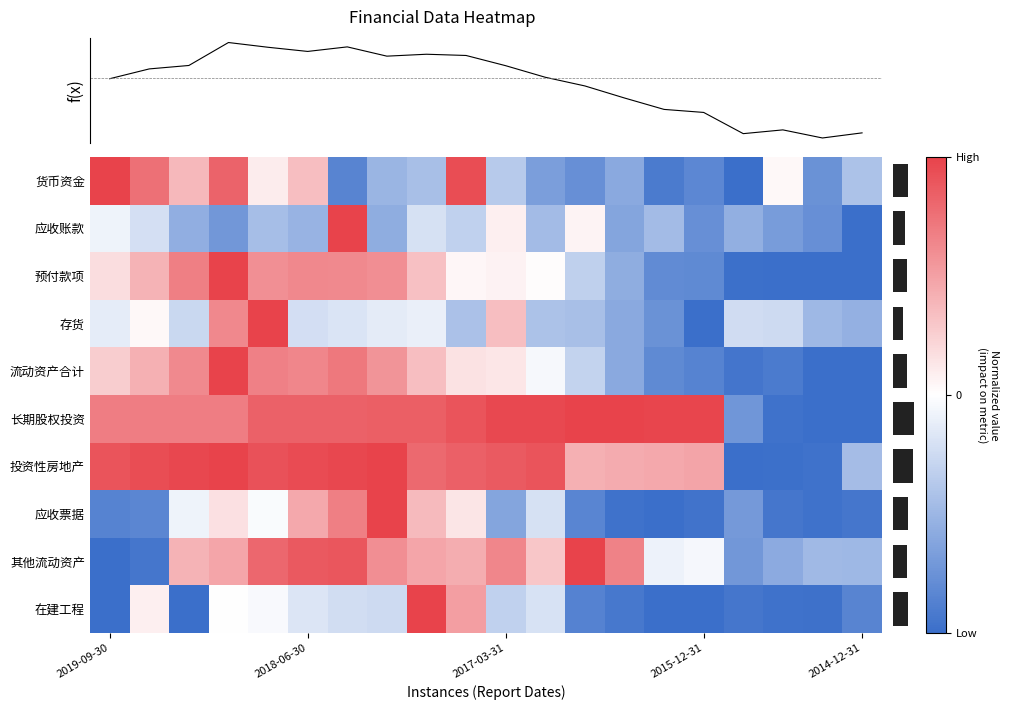

Rank the series by their maximum value, from highest to lowest.

货币资金, 应收账款, 预付款项, 存货, 流动资产合计, 长期股权投资, 投资性房地产, 应收票据, 其他流动资产, 在建工程